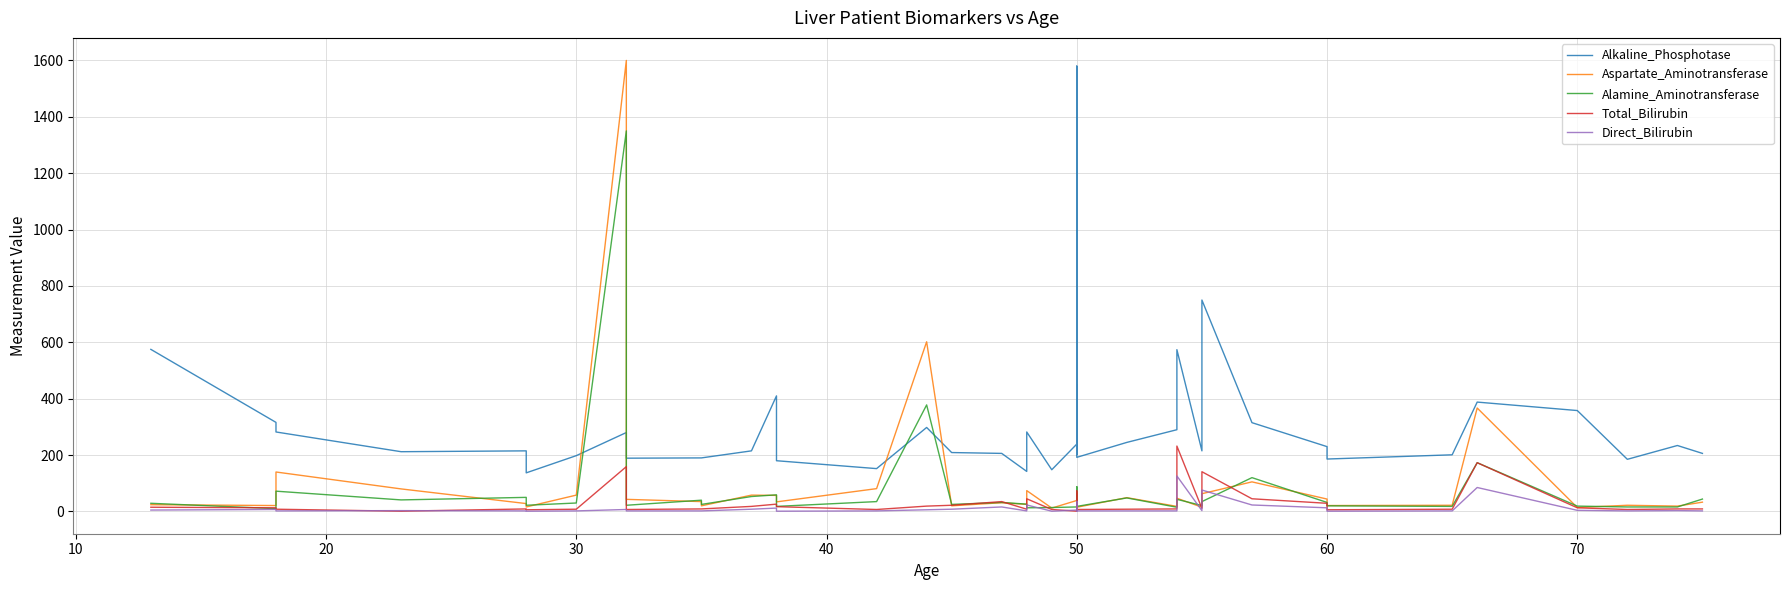

Which series ends up on top after the final intersection of Direct_Bilirubin and Alamine_Aminotransferase?

Alamine_Aminotransferase